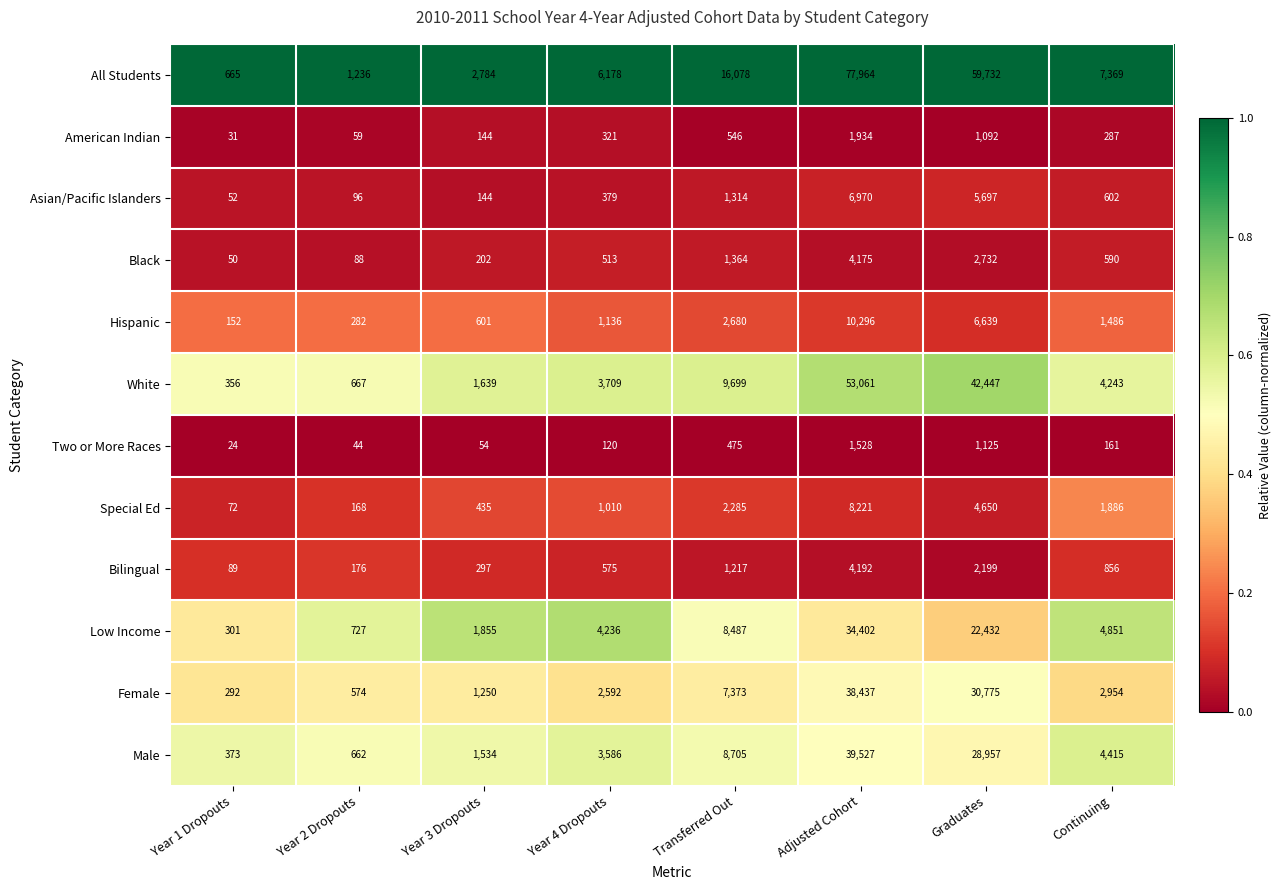

Is it true that Special Ed equals 435 at Year 3 Dropouts?

True